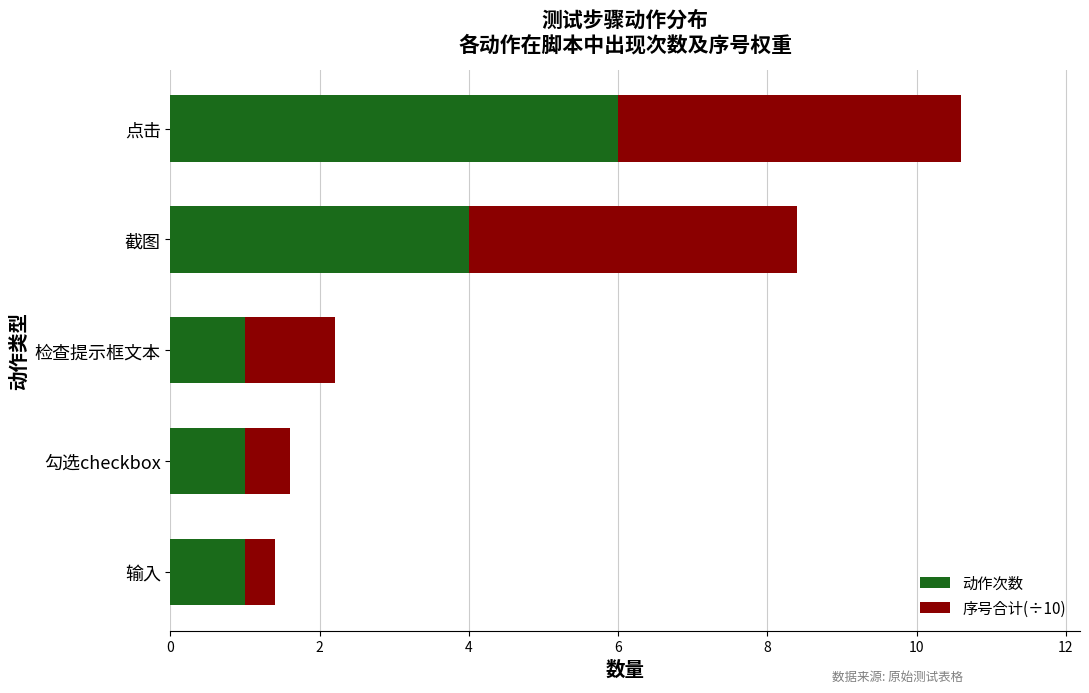

Count the number of data series in this chart.

2